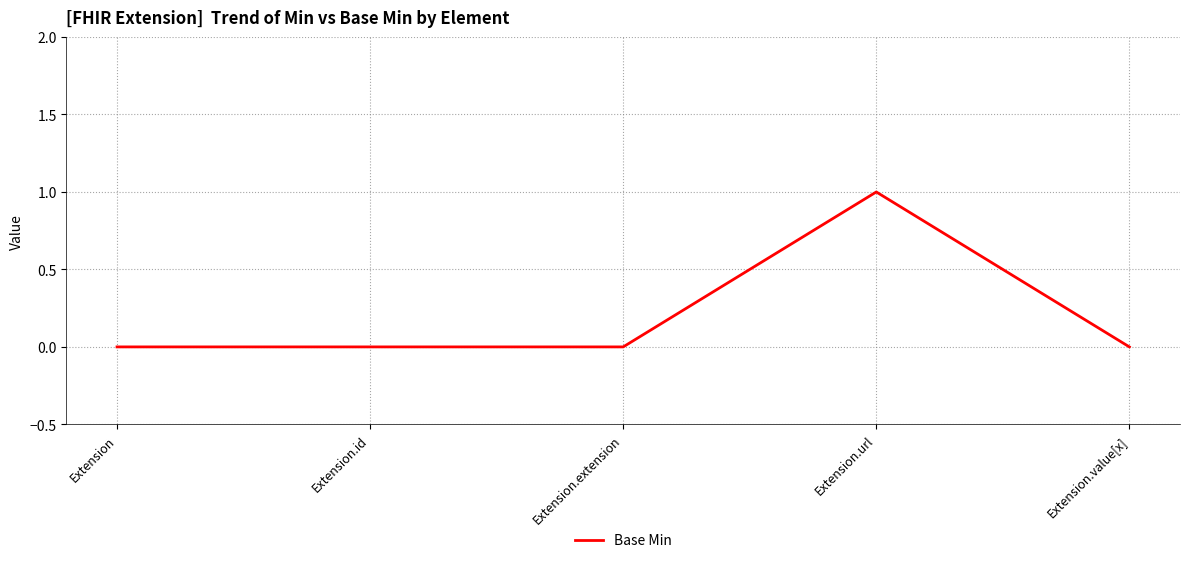

Count the number of categories in the chart.

5